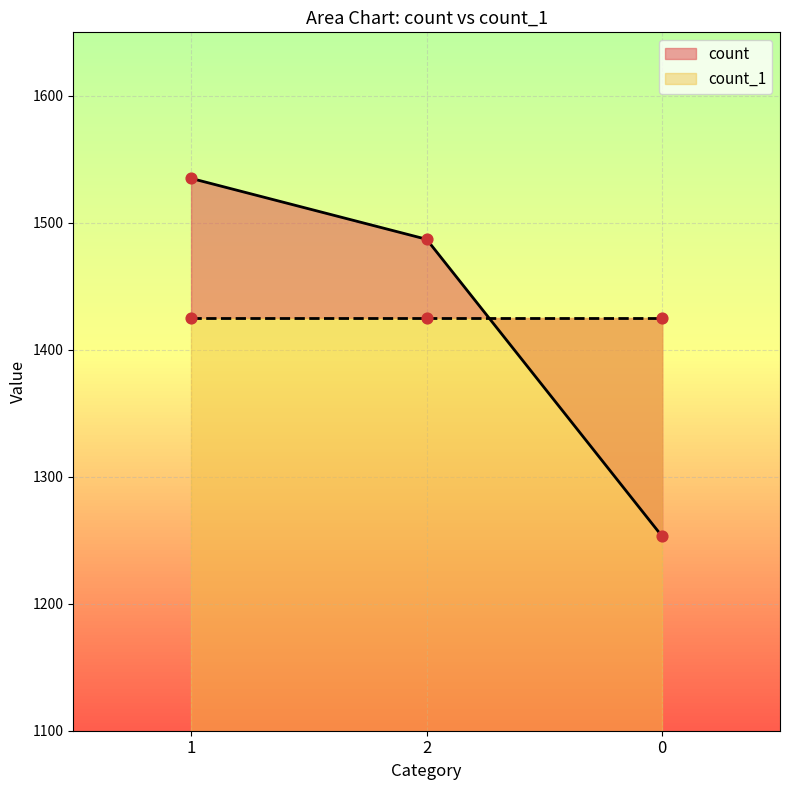

What is the change in value from 1 to 0?

-282